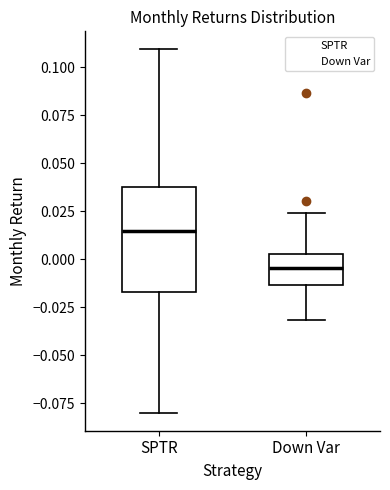

Reading left to right, read every box against the y-axis: the position of its median line, the range the box covers, and the ends of its whiskers. The values are not printed on the chart, so give them approximately, as read against the axis.

SPTR: median 0.015, box -0.015 to 0.035, whiskers -0.080 to 0.110
Down Var: median -0.005, box -0.015 to 0.005, whiskers -0.030 to 0.025